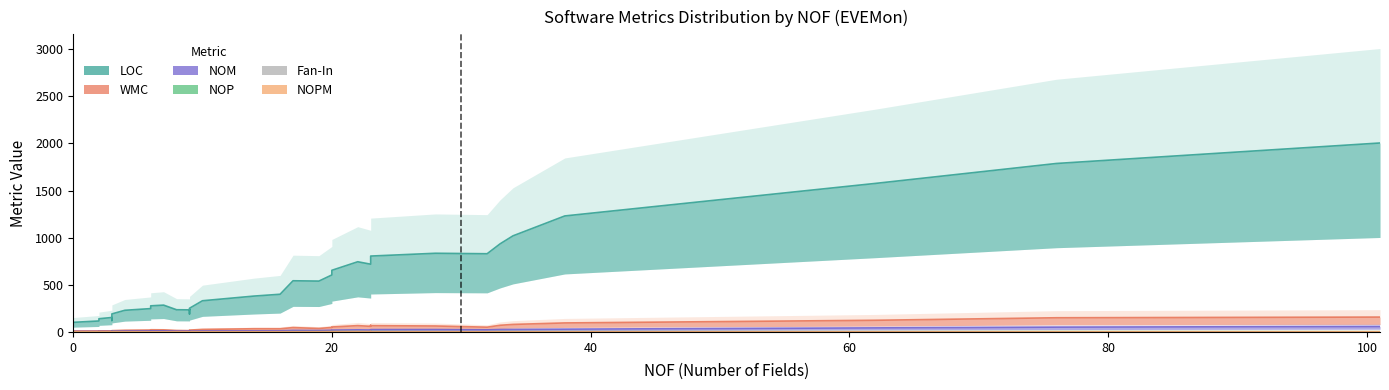

Which series has the widest spread of values?

LOC